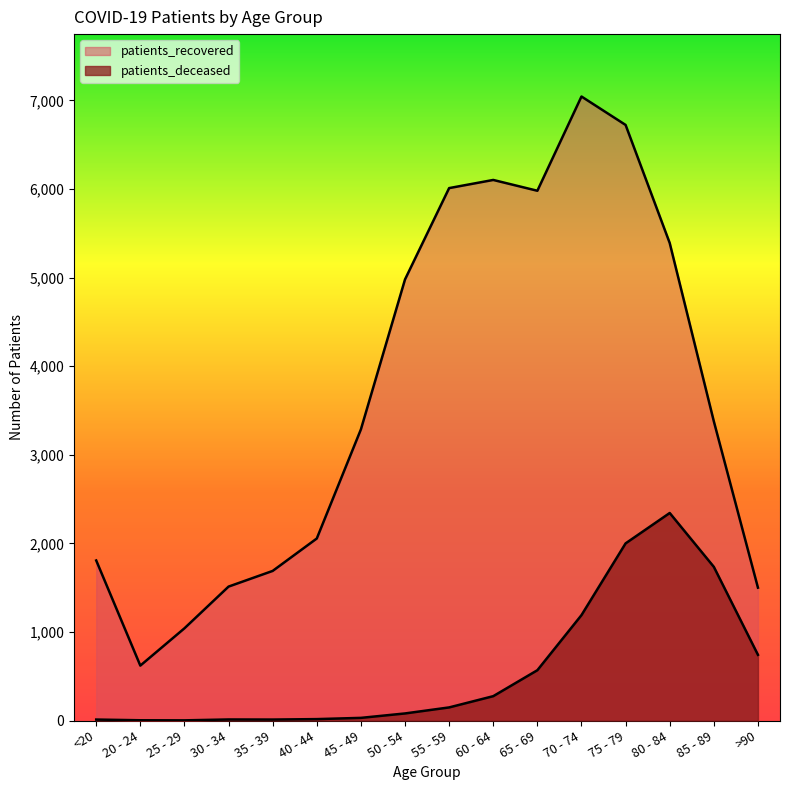

At which category does patients_recovered reach its first local peak?

60 - 64